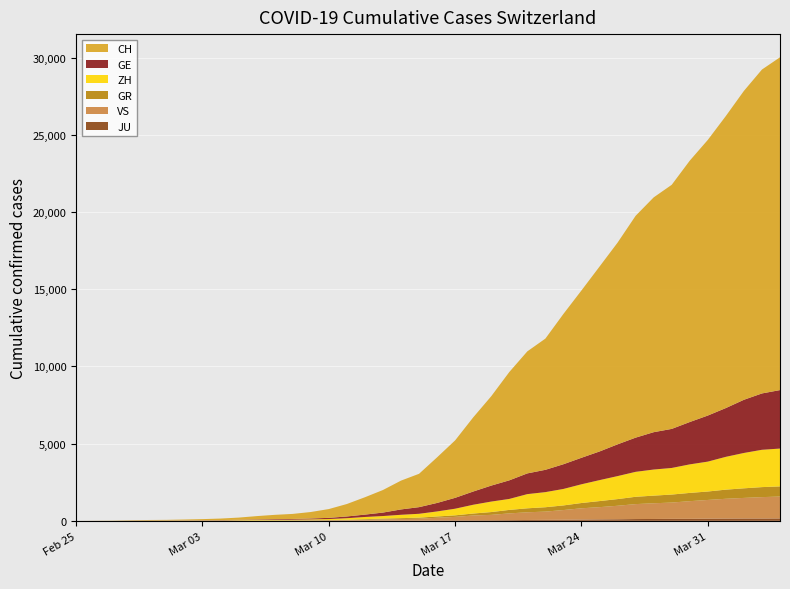

Reading left to right, transcribe all the data shown in this chart.

CH: 2020-02-25=0	2020-02-26=4	2020-02-27=8	2020-02-28=20	2020-02-29=30	2020-03-01=36	2020-03-02=50	2020-03-03=69	2020-03-04=97	2020-03-05=142	2020-03-06=219	2020-03-07=280	2020-03-08=327	2020-03-09=419	2020-03-10=569	2020-03-11=806	2020-03-12=1124	2020-03-13=1461	2020-03-14=1866	2020-03-15=2160	2020-03-16=2954	2020-03-17=3722	2020-03-18=4801	2020-03-19=5788	2020-03-20=7014	2020-03-21=7904	2020-03-22=8498	2020-03-23=9735	2020-03-24=10838	2020-03-25=11975	2020-03-26=13064	2020-03-27=14367	2020-03-28=15207	2020-03-29=15809	2020-03-30=16928	2020-03-31=17852	2020-04-01=18915	2020-04-02=20005	2020-04-03=20978	2020-04-04=21554
GE: 2020-02-25=0	2020-02-26=1	2020-02-27=1	2020-02-28=5	2020-02-29=9	2020-03-01=10	2020-03-02=11	2020-03-03=14	2020-03-04=16	2020-03-05=20	2020-03-06=30	2020-03-07=43	2020-03-08=45	2020-03-09=60	2020-03-10=79	2020-03-11=113	2020-03-12=154	2020-03-13=225	2020-03-14=347	2020-03-15=430	2020-03-16=551	2020-03-17=705	2020-03-18=857	2020-03-19=1035	2020-03-20=1204	2020-03-21=1342	2020-03-22=1445	2020-03-23=1600	2020-03-24=1717	2020-03-25=1856	2020-03-26=2057	2020-03-27=2215	2020-03-28=2419	2020-03-29=2530	2020-03-30=2743	2020-03-31=2984	2020-04-01=3160	2020-04-02=3445	2020-04-03=3650	2020-04-04=3788
ZH: 2020-02-25=0	2020-02-26=0	2020-02-27=2	2020-02-28=2	2020-02-29=6	2020-03-01=7	2020-03-02=10	2020-03-03=13	2020-03-04=15	2020-03-05=23	2020-03-06=29	2020-03-07=34	2020-03-08=40	2020-03-09=49	2020-03-10=62	2020-03-11=101	2020-03-12=140	2020-03-13=163	2020-03-14=218	2020-03-15=250	2020-03-16=326	2020-03-17=429	2020-03-18=568	2020-03-19=679	2020-03-20=711	2020-03-21=919	2020-03-22=978	2020-03-23=1067	2020-03-24=1213	2020-03-25=1357	2020-03-26=1489	2020-03-27=1616	2020-03-28=1690	2020-03-29=1722	2020-03-30=1848	2020-03-31=1936	2020-04-01=2125	2020-04-02=2289	2020-04-03=2417	2020-04-04=2450
GR: 2020-02-25=0	2020-02-26=2	2020-02-27=2	2020-02-28=6	2020-02-29=6	2020-03-01=6	2020-03-02=9	2020-03-03=9	2020-03-04=12	2020-03-05=14	2020-03-06=16	2020-03-07=17	2020-03-08=18	2020-03-09=18	2020-03-10=22	2020-03-11=31	2020-03-12=43	2020-03-13=53	2020-03-14=56	2020-03-15=71	2020-03-16=84	2020-03-17=101	2020-03-18=128	2020-03-19=182	2020-03-20=226	2020-03-21=258	2020-03-22=284	2020-03-23=300	2020-03-24=343	2020-03-25=393	2020-03-26=433	2020-03-27=474	2020-03-28=495	2020-03-29=519	2020-03-30=535	2020-03-31=547	2020-04-01=592	2020-04-02=622	2020-04-03=649	2020-04-04=657
VS: 2020-02-25=0	2020-02-26=0	2020-02-27=0	2020-02-28=1	2020-02-29=1	2020-03-01=2	2020-03-02=3	2020-03-03=3	2020-03-04=4	2020-03-05=5	2020-03-06=6	2020-03-07=7	2020-03-08=12	2020-03-09=17	2020-03-10=22	2020-03-11=30	2020-03-12=53	2020-03-13=76	2020-03-14=98	2020-03-15=115	2020-03-16=172	2020-03-17=225	2020-03-18=312	2020-03-19=349	2020-03-20=436	2020-03-21=498	2020-03-22=535	2020-03-23=628	2020-03-24=728	2020-03-25=793	2020-03-26=874	2020-03-27=968	2020-03-28=1017	2020-03-29=1055	2020-03-30=1144	2020-03-31=1211	2020-04-01=1282	2020-04-02=1334	2020-04-03=1385	2020-04-04=1418
JU: 2020-02-25=0	2020-02-26=0	2020-02-27=1	2020-02-28=1	2020-02-29=1	2020-03-01=1	2020-03-02=1	2020-03-03=2	2020-03-04=2	2020-03-05=4	2020-03-06=4	2020-03-07=5	2020-03-08=5	2020-03-09=7	2020-03-10=7	2020-03-11=7	2020-03-12=12	2020-03-13=17	2020-03-14=18	2020-03-15=19	2020-03-16=25	2020-03-17=29	2020-03-18=32	2020-03-19=36	2020-03-20=44	2020-03-21=54	2020-03-22=61	2020-03-23=69	2020-03-24=82	2020-03-25=92	2020-03-26=100	2020-03-27=114	2020-03-28=119	2020-03-29=127	2020-03-30=128	2020-03-31=140	2020-04-01=145	2020-04-02=149	2020-04-03=149	2020-04-04=154